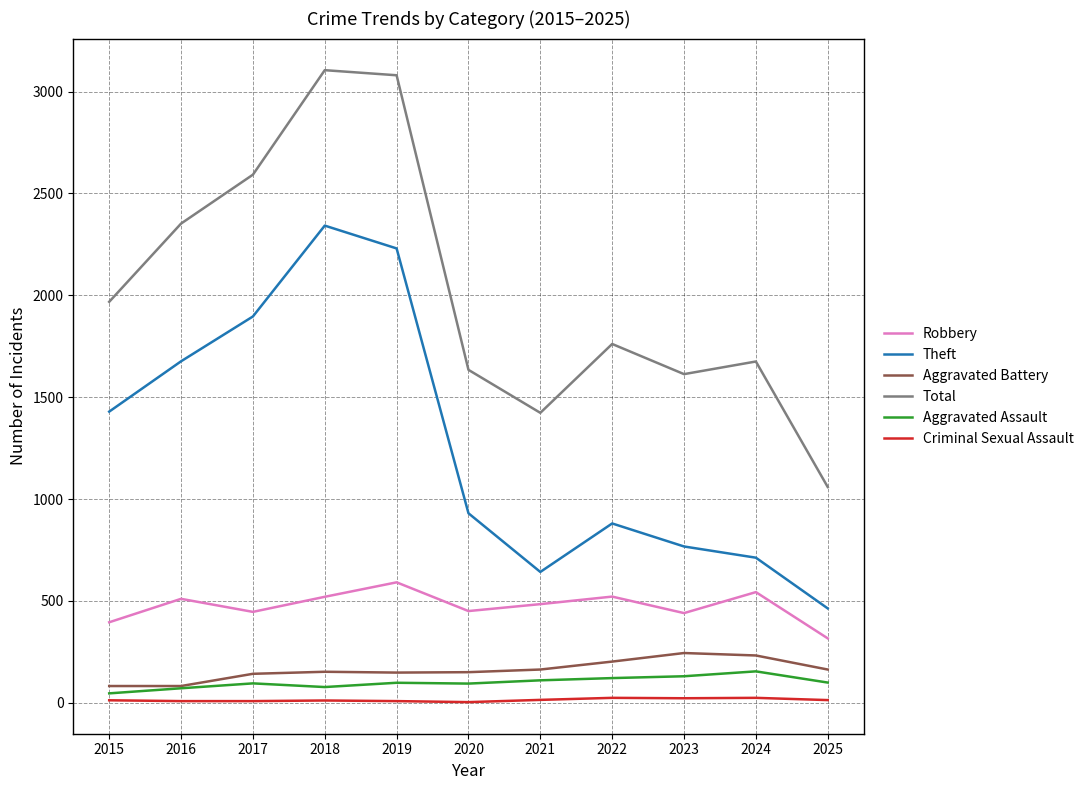

Where is Total nearest to the value 2082?

2015